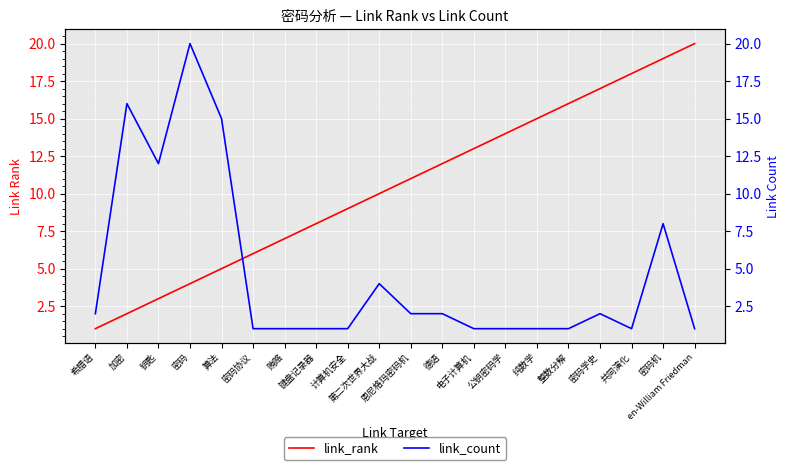

At 钥匙, list the series in order from smallest to largest.

link_rank, link_count